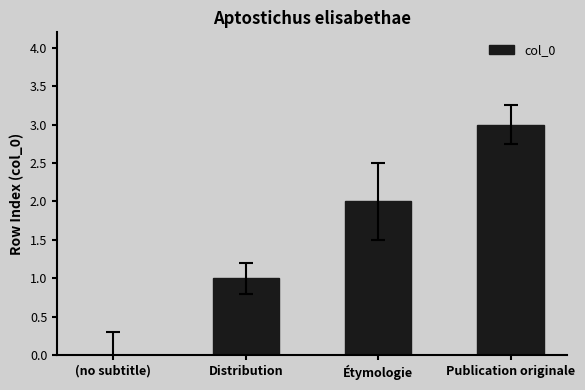

Between Distribution and (no subtitle), which is larger?

Distribution